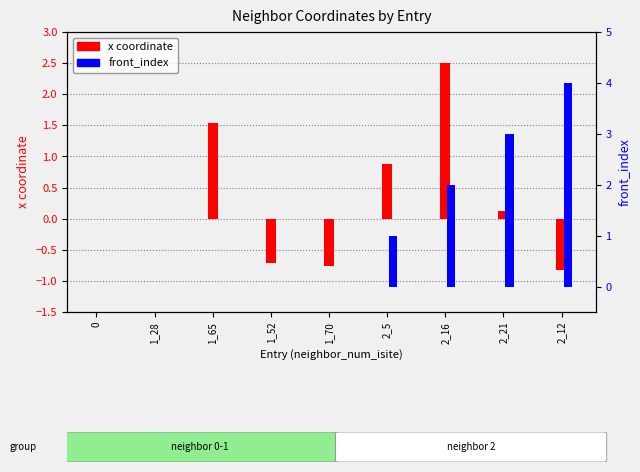

Reading left to right, extract all data points from this chart.

x coordinate: 0=0.0	1_28=-0.0	1_65=1.5	1_52=-0.7	1_70=-0.8	2_5=0.9	2_16=2.5	2_21=0.1	2_12=-0.8
front_index: 0=0.0	1_28=0.0	1_65=0.0	1_52=0.0	1_70=0.0	2_5=1.0	2_16=2.0	2_21=3.0	2_12=4.0